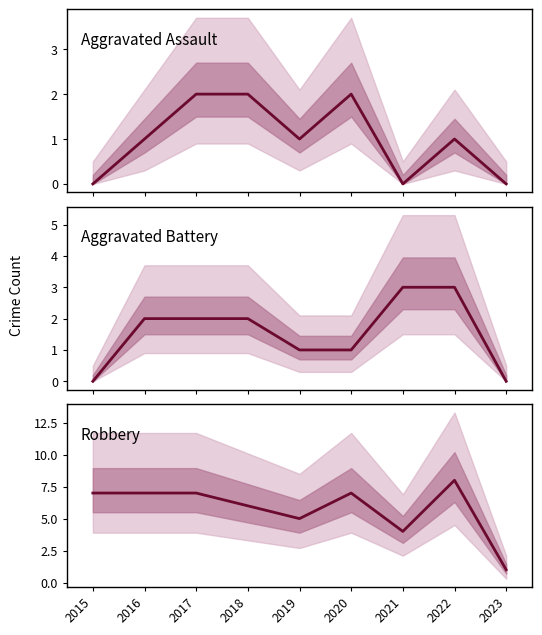

Where do Aggravated Battery and Aggravated Assault first cross each other?

2020 and 2021